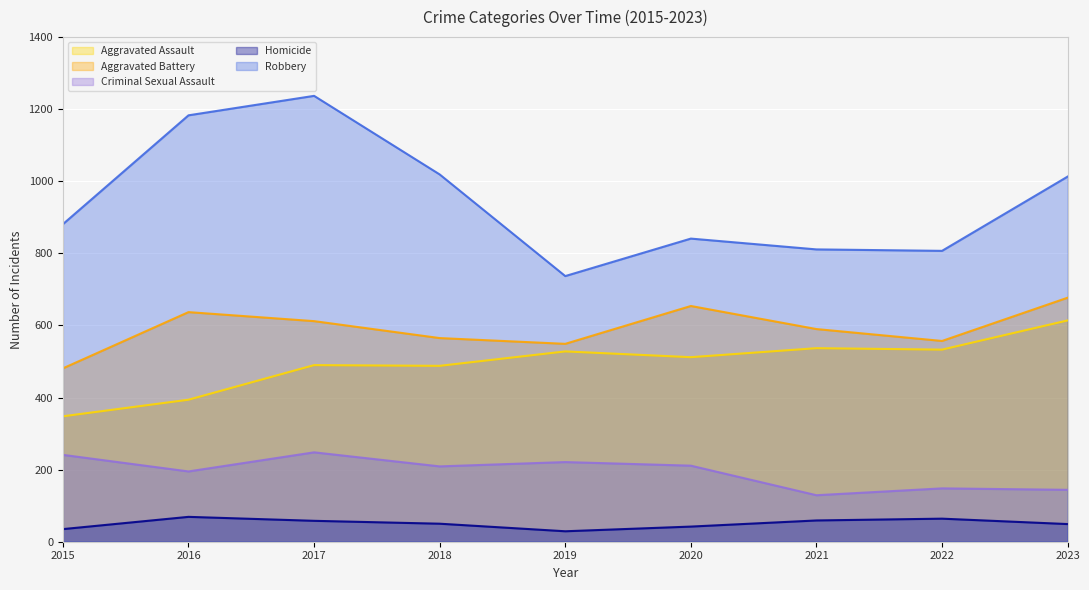

How many data points in Robbery are less than 881?

4